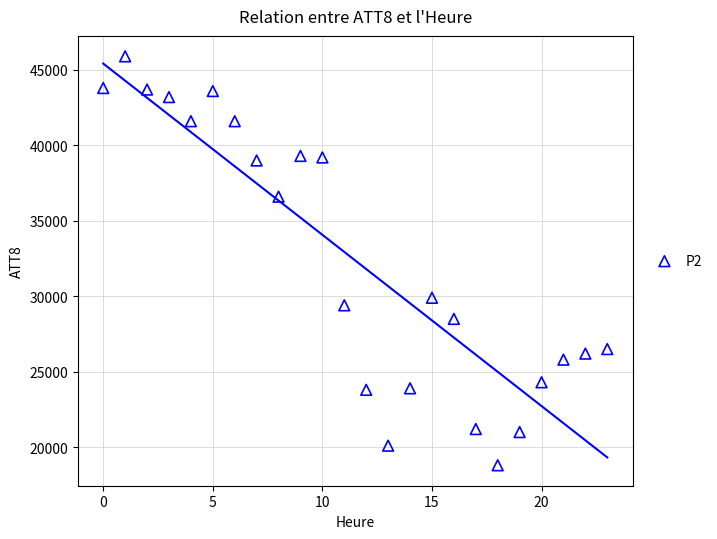

What Y value in the scatter plot is closest to 32350?

29900